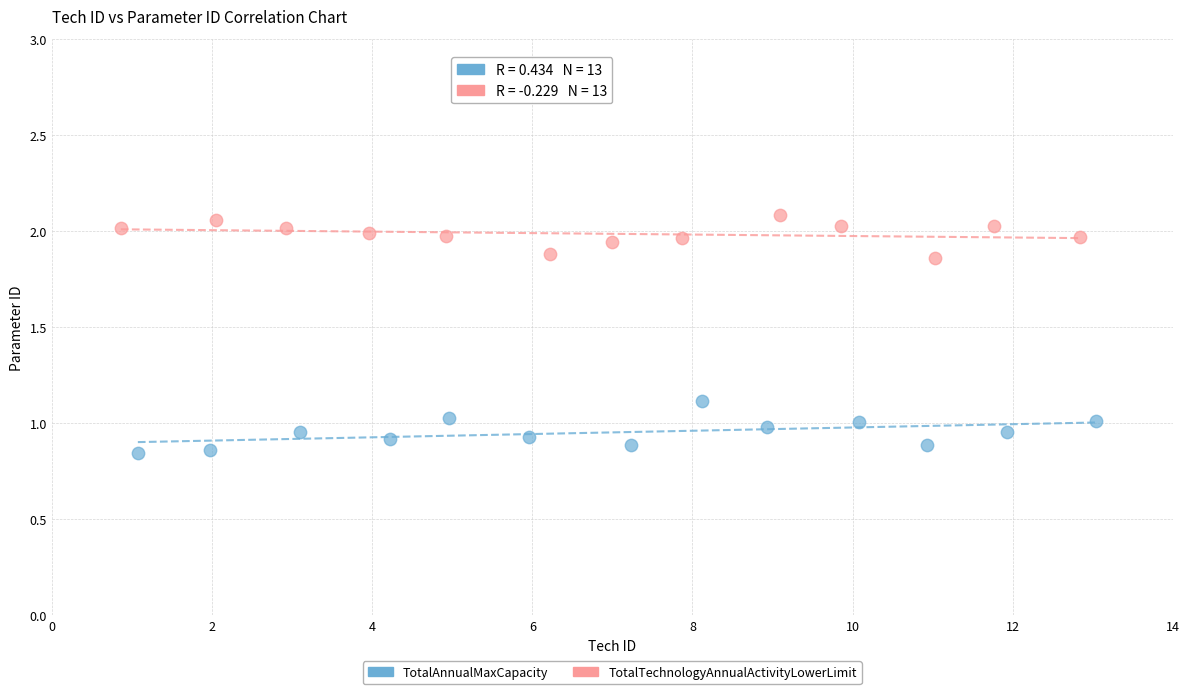

What are all the series names shown in the legend?

TotalAnnualMaxCapacity, TotalTechnologyAnnualActivityLowerLimit